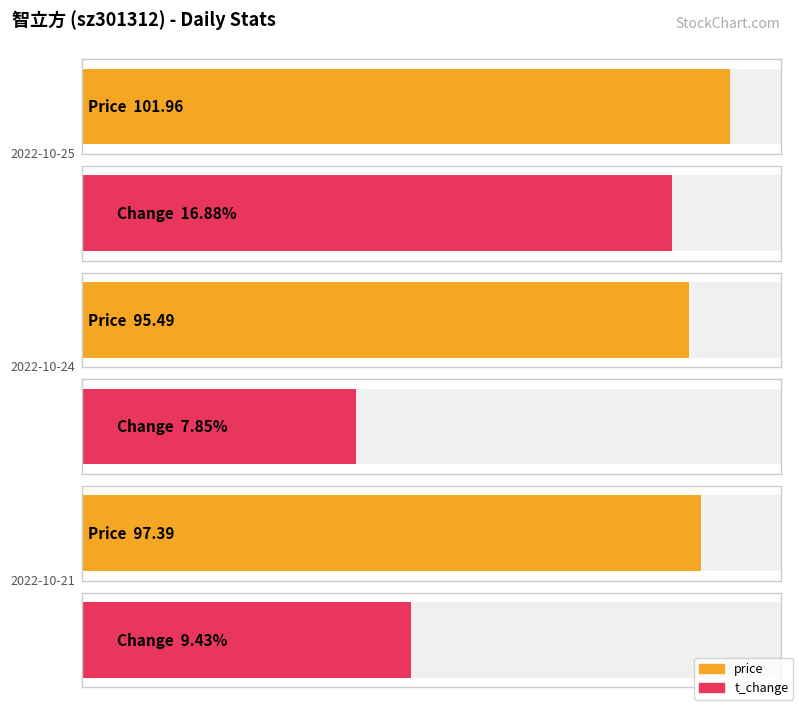

List the labels in order of price value, smallest first.

2022-10-24, 2022-10-21, 2022-10-25